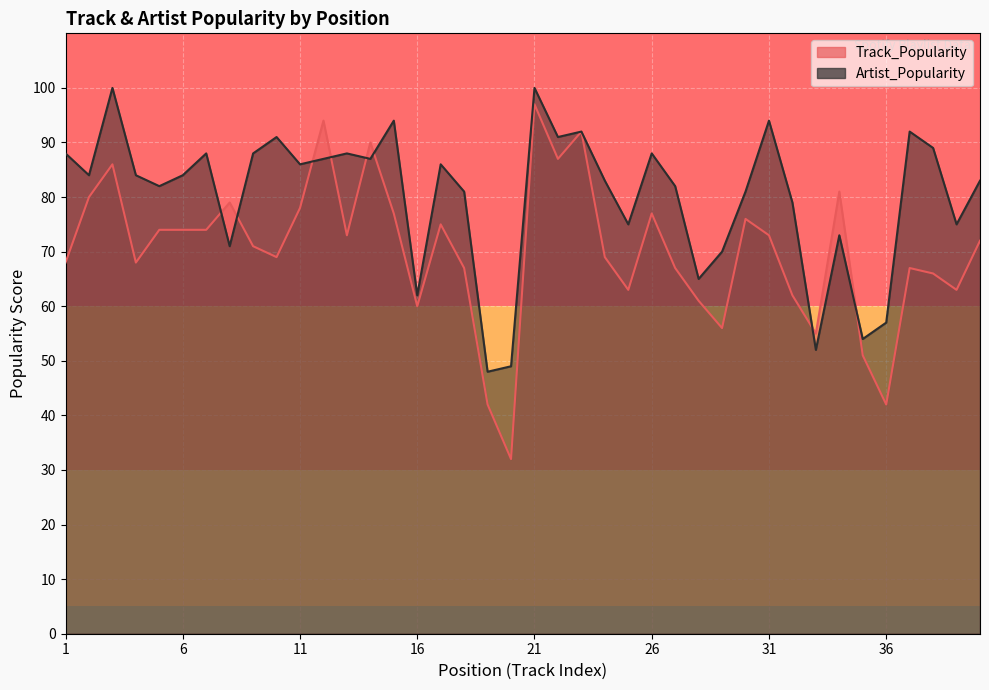

What is the difference between the maximum and minimum values in the Track_Popularity series?

65